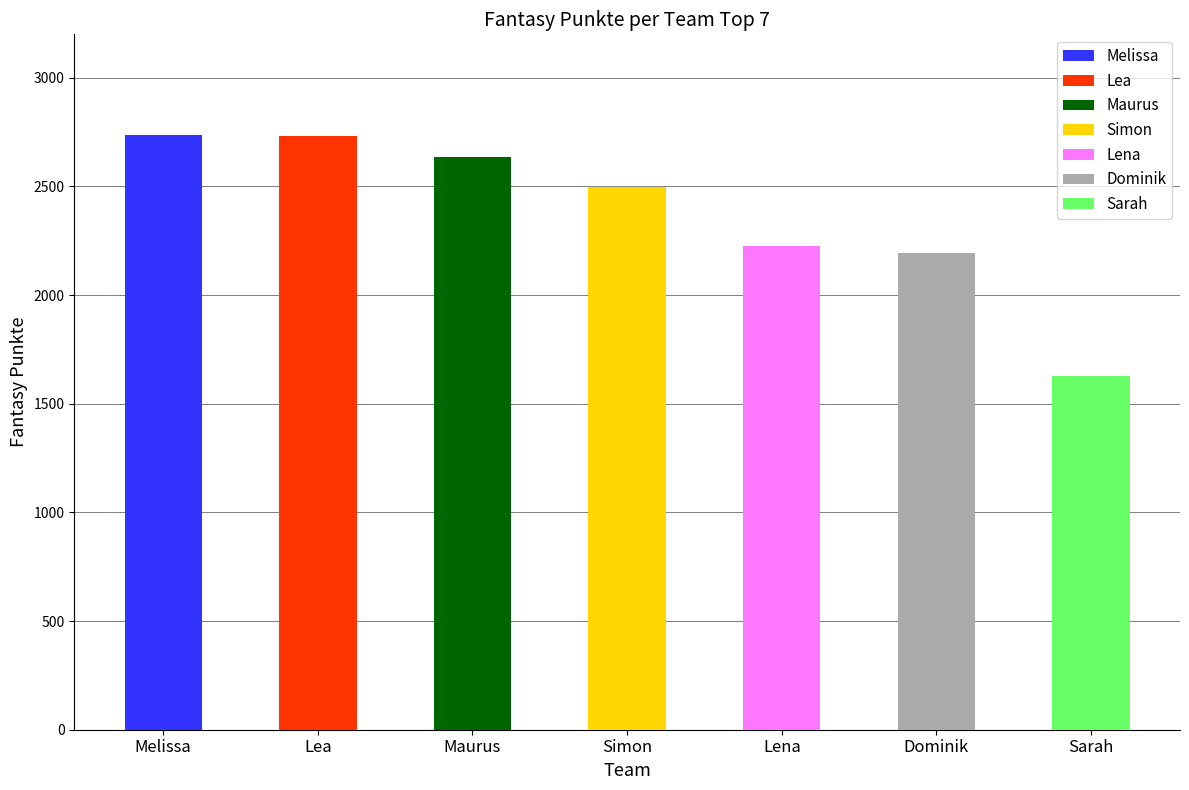

What is the difference between the values at Simon and Melissa?

241